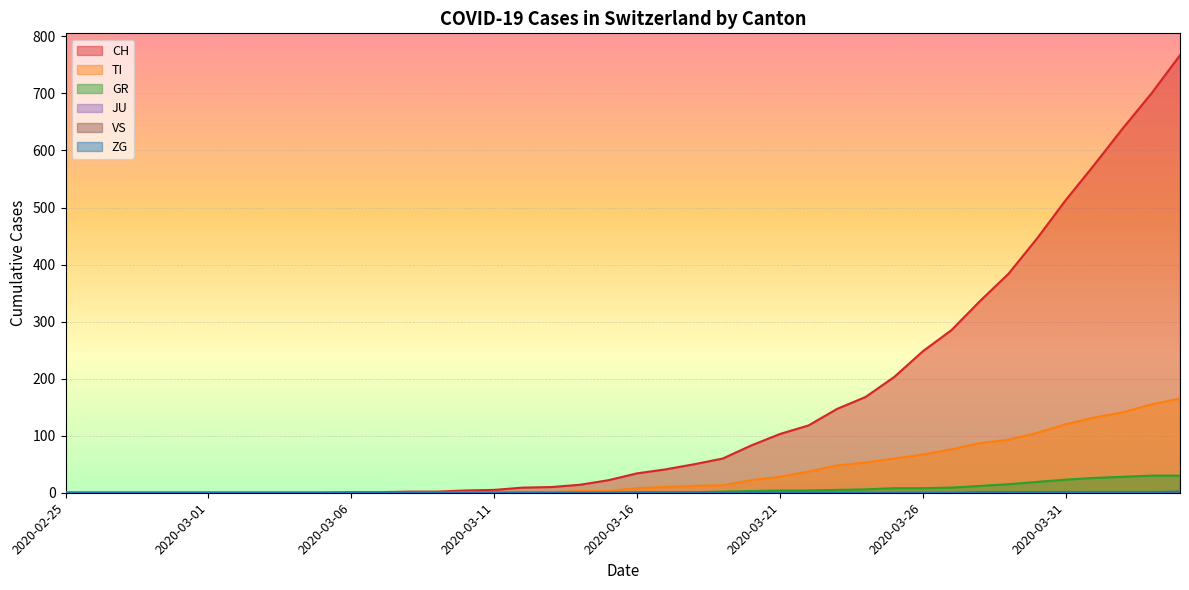

Rank the categories by CH value from highest to lowest.

2020-04-04, 2020-04-03, 2020-04-02, 2020-04-01, 2020-03-31, 2020-03-30, 2020-03-29, 2020-03-28, 2020-03-27, 2020-03-26, 2020-03-25, 2020-03-24, 2020-03-23, 2020-03-22, 2020-03-21, 2020-03-20, 2020-03-19, 2020-03-18, 2020-03-17, 2020-03-16, 2020-03-15, 2020-03-14, 2020-03-13, 2020-03-12, 2020-03-11, 2020-03-10, 2020-03-08, 2020-03-09, 2020-03-06, 2020-03-07, 2020-02-25, 2020-02-26, 2020-02-27, 2020-02-28, 2020-02-29, 2020-03-01, 2020-03-02, 2020-03-03, 2020-03-04, 2020-03-05